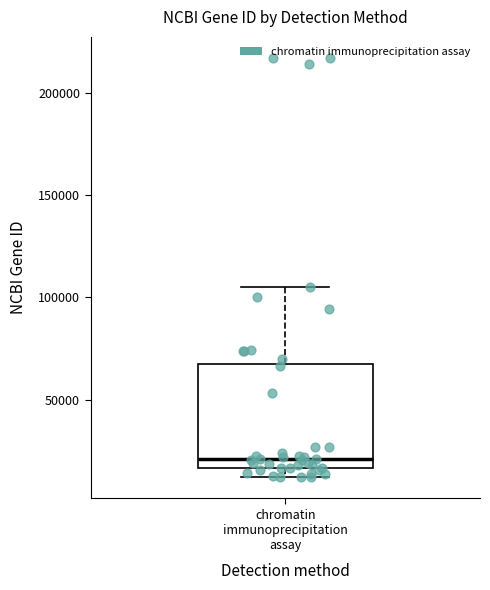

Where does the median line of the box for chromatin immunoprecipitation assay sit on the y-axis? The values are not printed on the chart, so give them approximately, as read against the axis.

20000